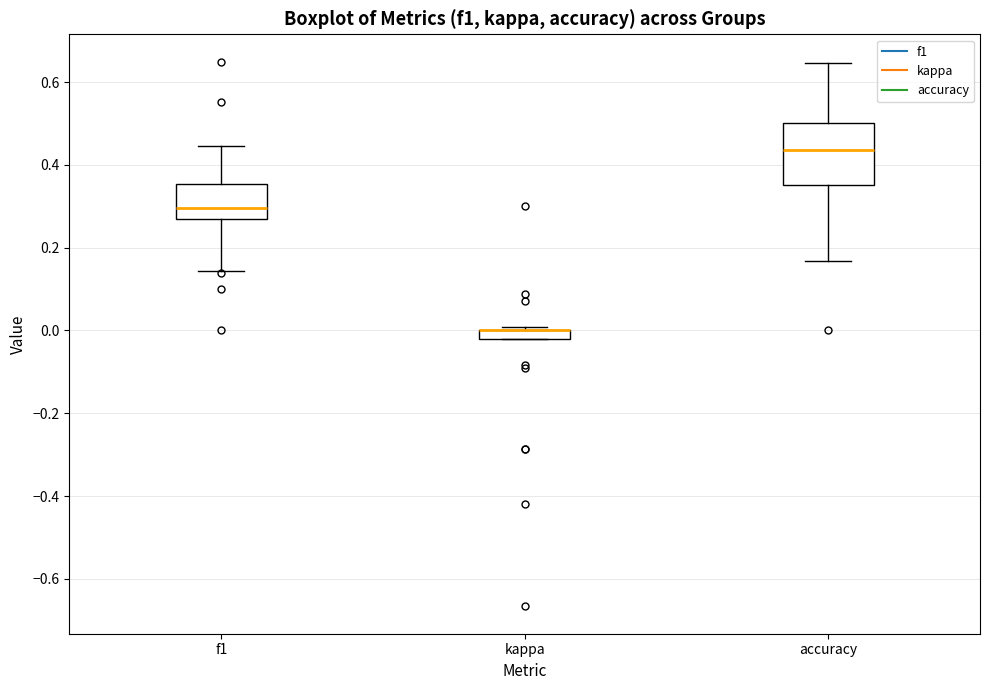

Comparing the boxes themselves (not the whiskers), which one is the tallest?

accuracy